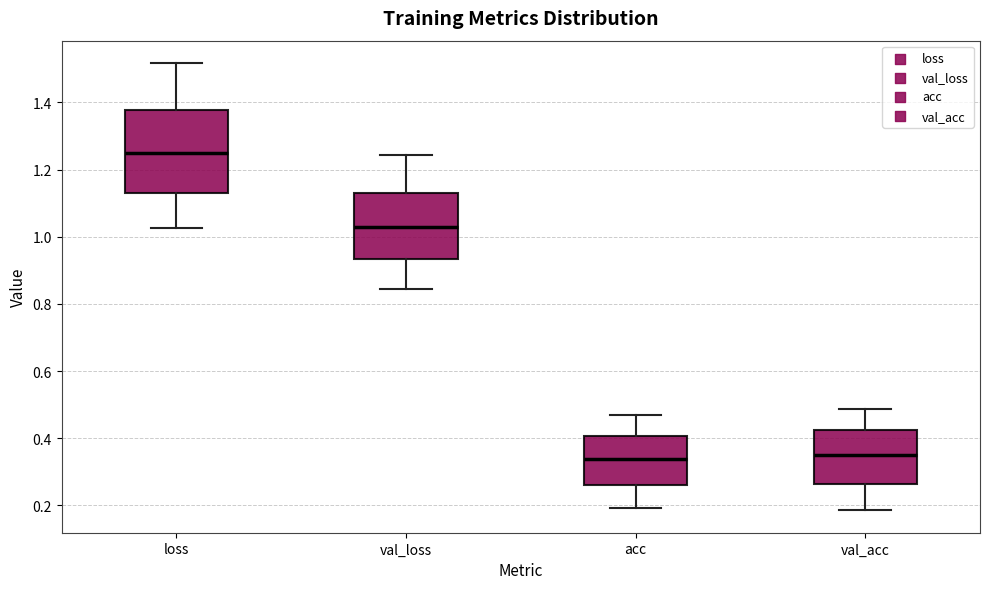

Which box has the highest median line?

loss